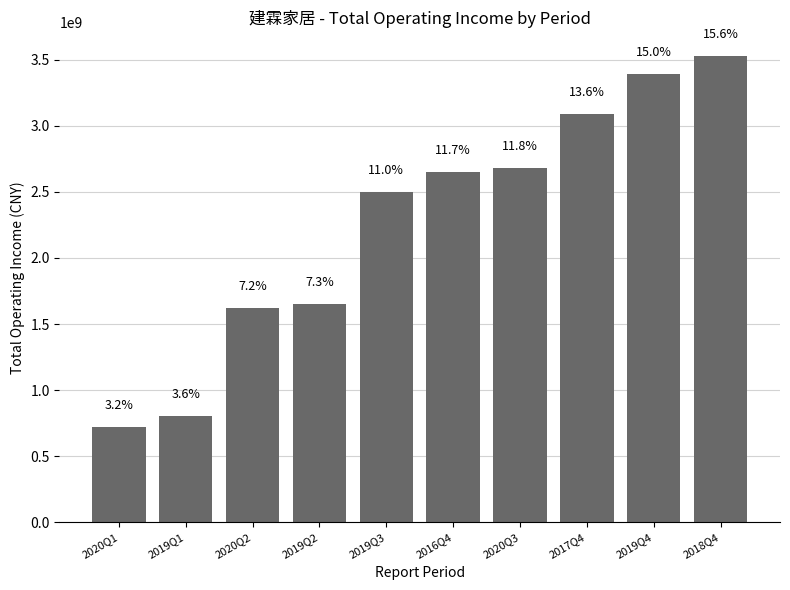

Between 2018Q4 and 2019Q1, which is larger?

2018Q4